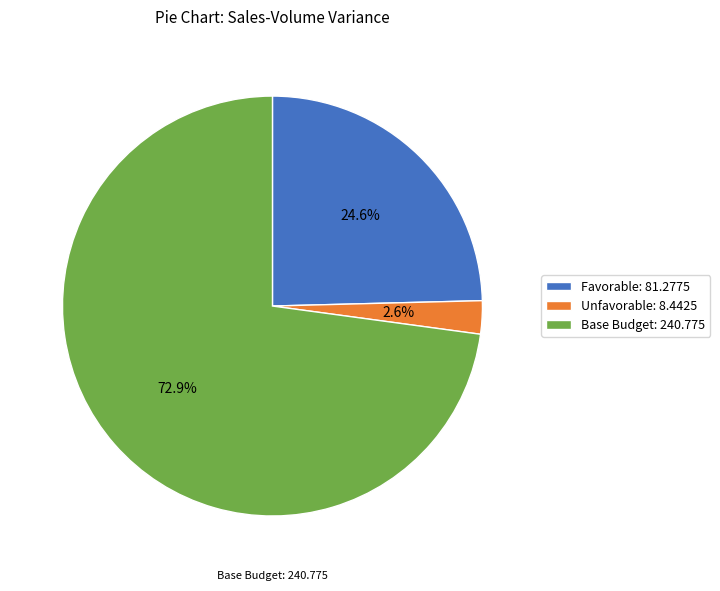

Is there a majority slice in this chart?

Yes